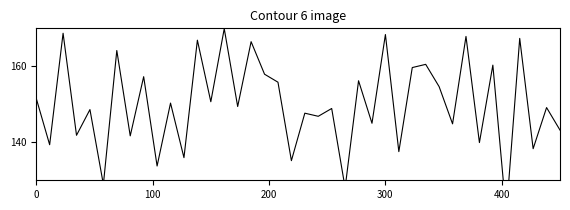

What is the smallest value displayed?

121.2